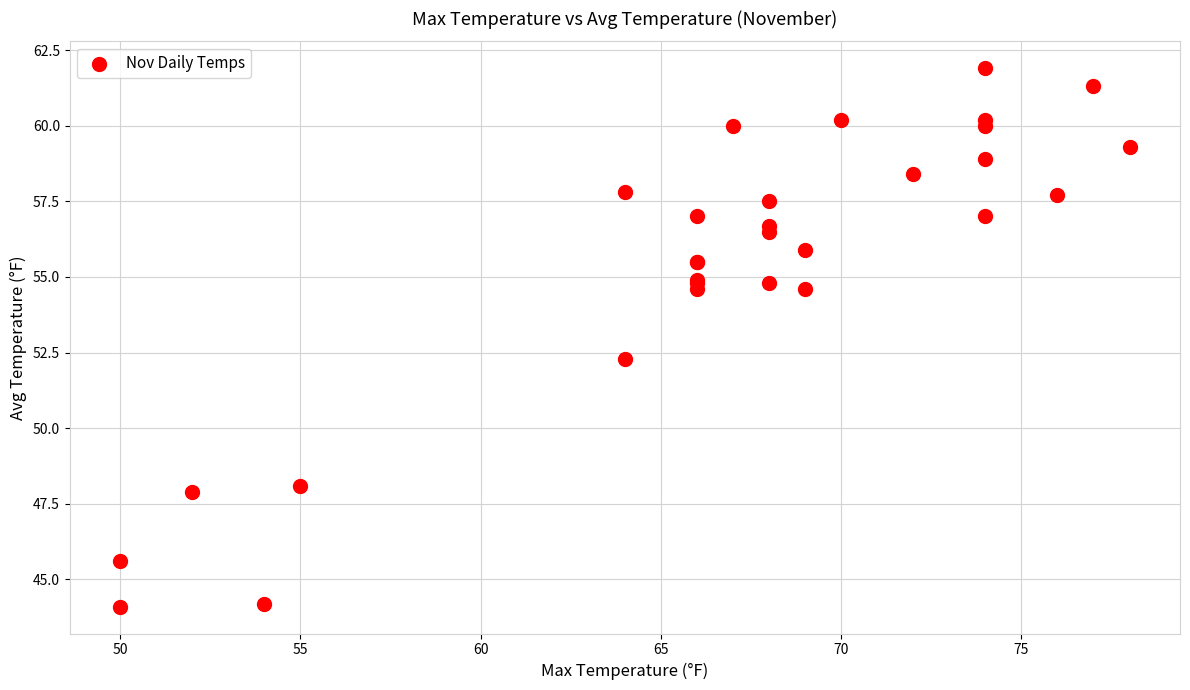

What Y value in the scatter plot is closest to 53?

52.3